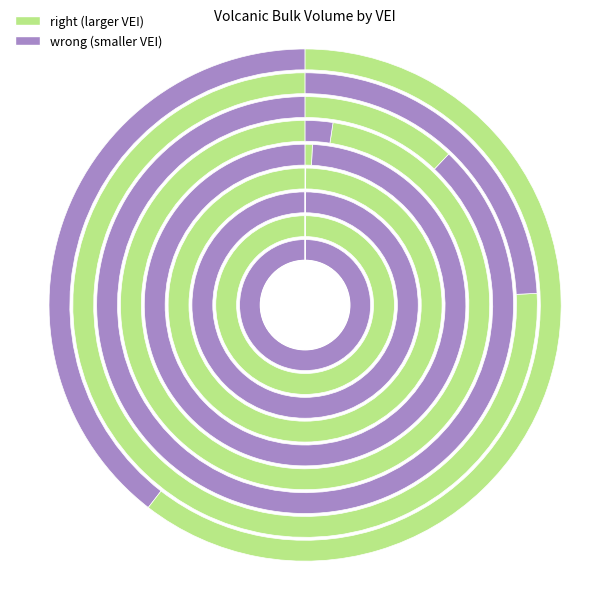

True or false: VEI 0 accounts for 1% of the total.

False